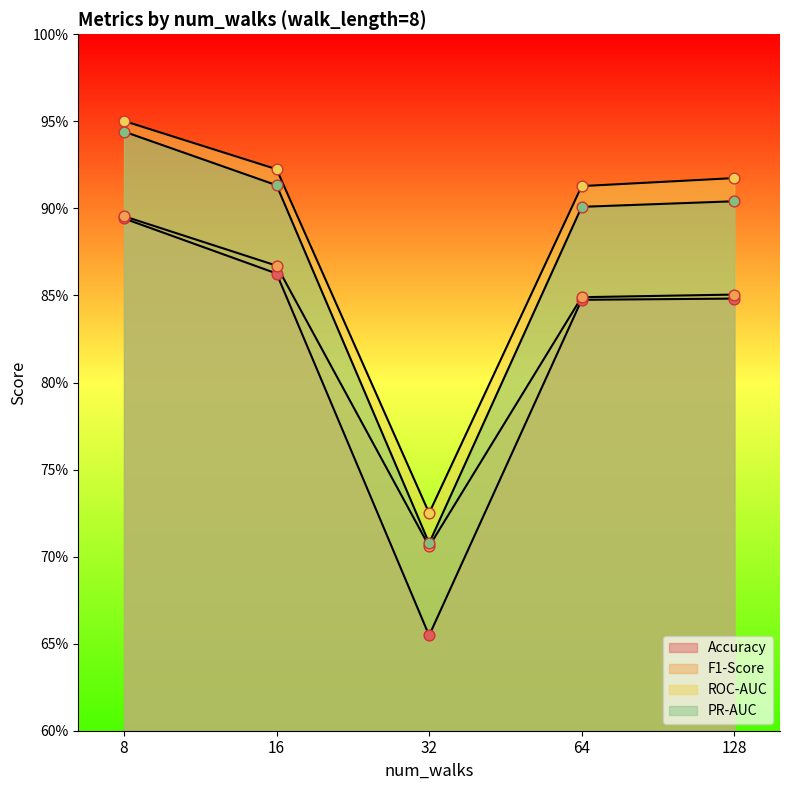

Which series has the largest Y range (max minus min)?

Accuracy